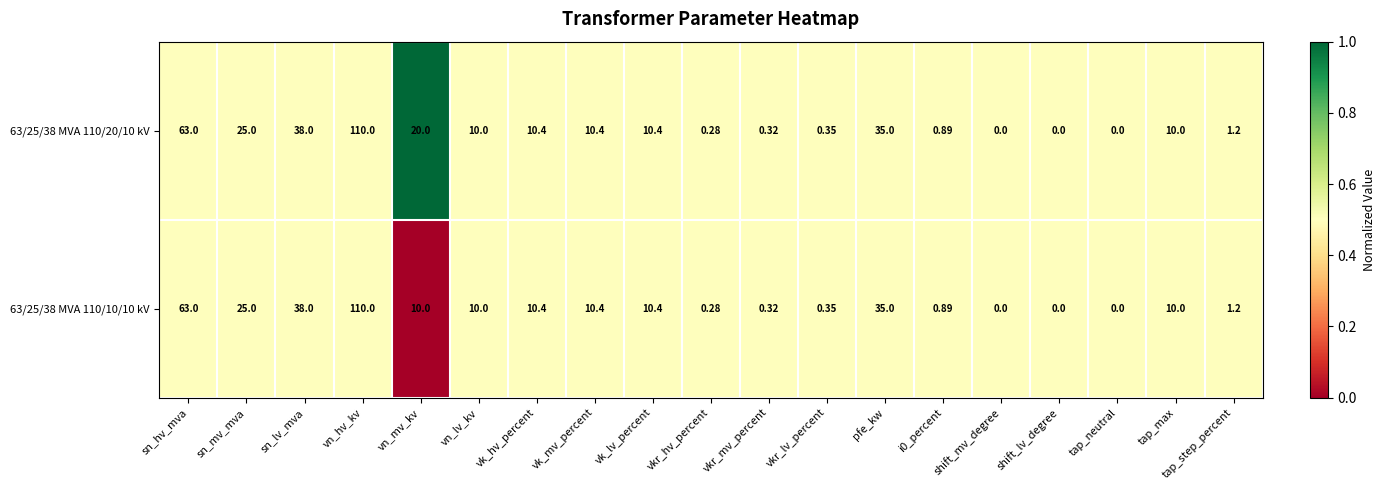

Is the value of 63/25/38 MVA 110/20/10 kV at i0_percent greater than the value of 63/25/38 MVA 110/10/10 kV at shift_lv_degree?

Yes